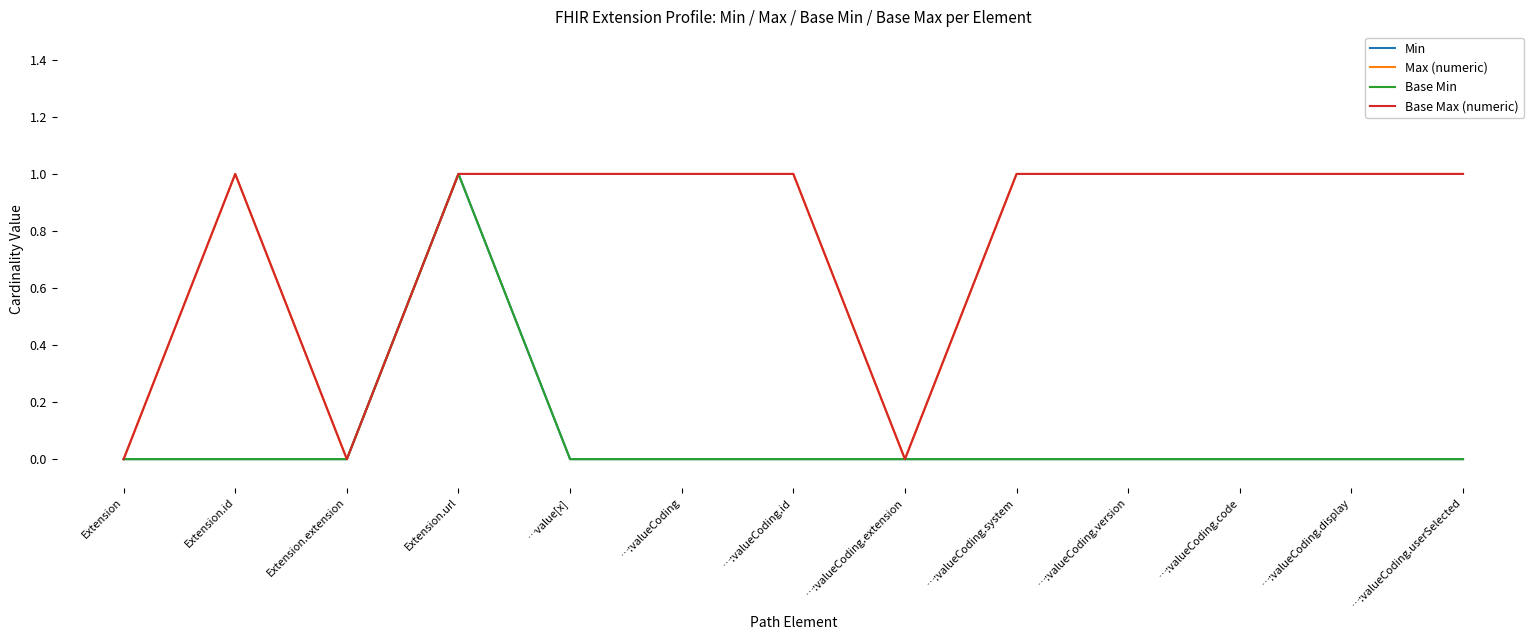

Which has a higher value, Extension.extension or Extension?

Extension.extension